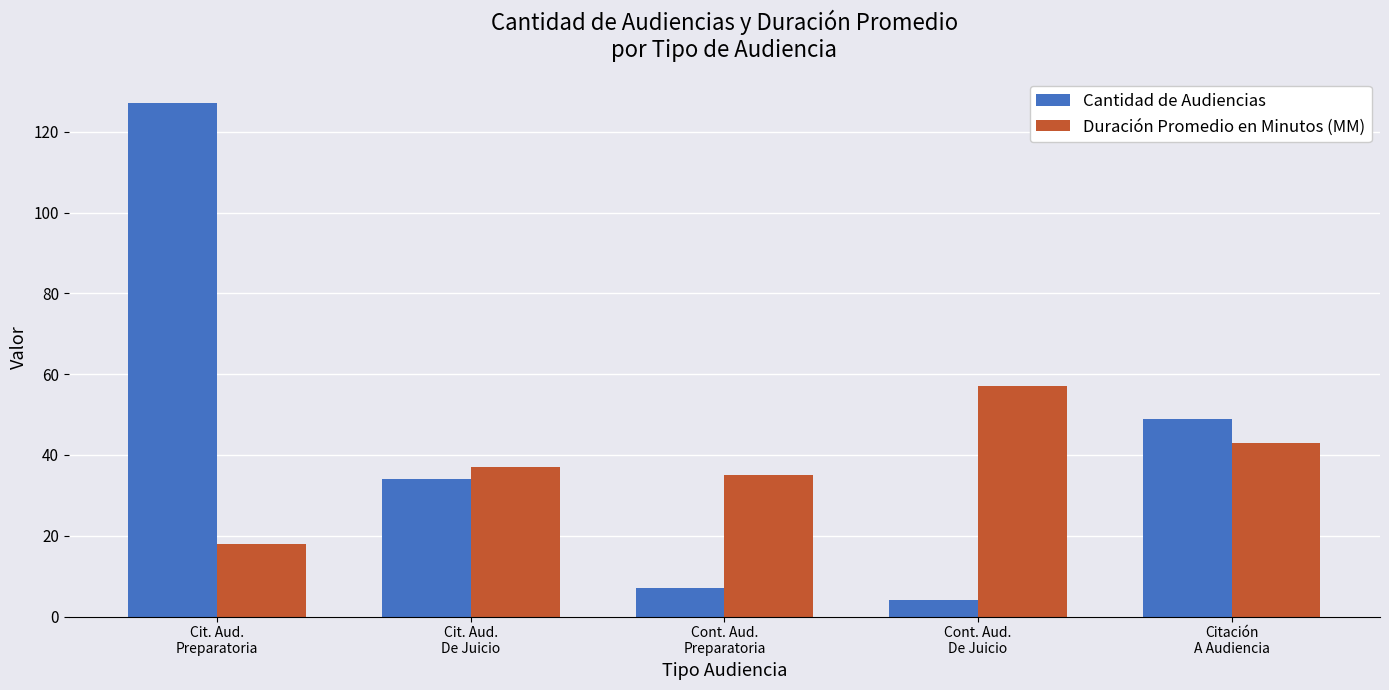

Rank the series by their maximum value, from lowest to highest.

Duración Promedio en Minutos (MM), Cantidad de Audiencias